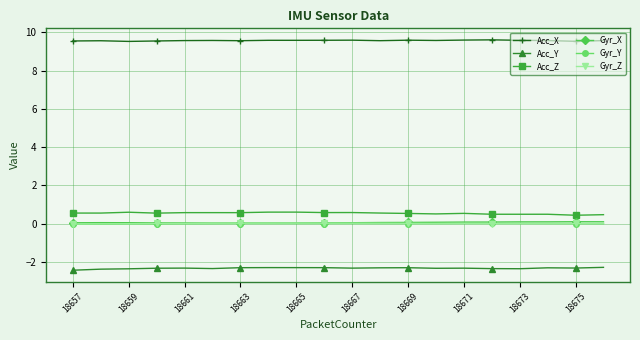

How many distinct data groups are displayed?

6